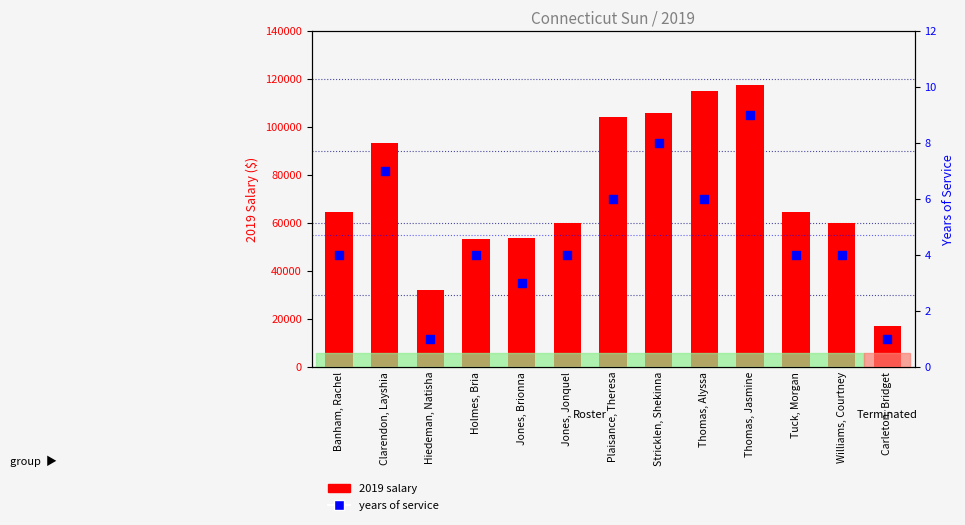

At which category is the sum across all series the highest?

Thomas, Jasmine